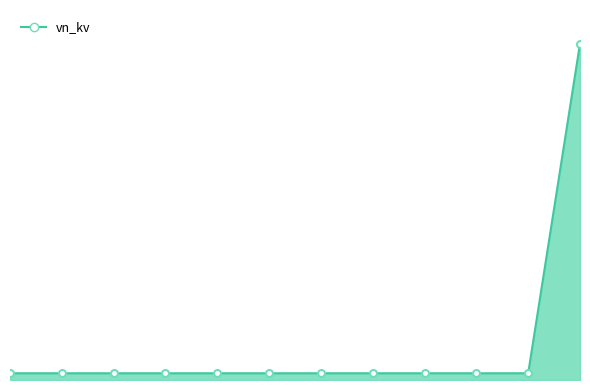

Reading right to left, what are all the values shown in this chart?

20.0	0.4	0.4	0.4	0.4	0.4	0.4	0.4	0.4	0.4	0.4	0.4